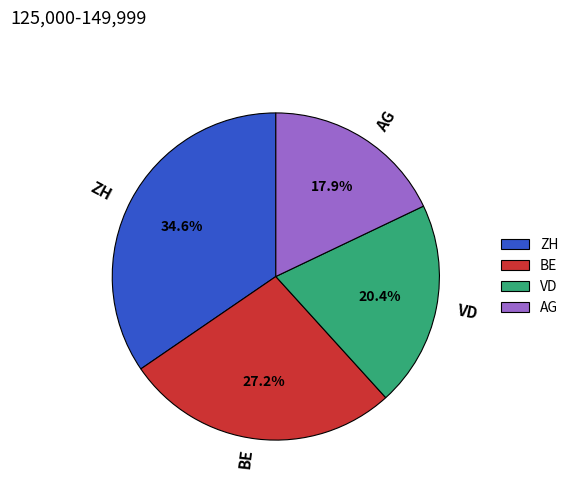

Which category has the smallest portion of the pie?

AG